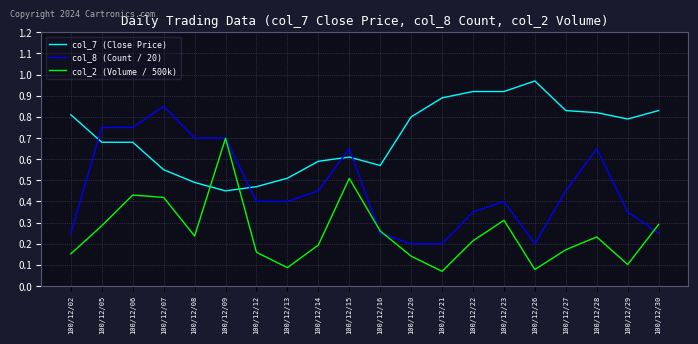

How many intersections are there between col_7 (Close Price) and col_8 (Count / 20)?

4